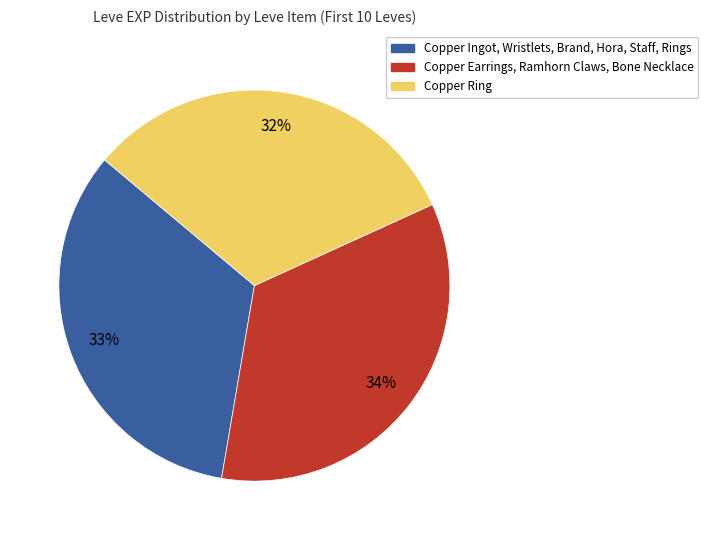

Is there any slice that represents more than half of the pie?

No